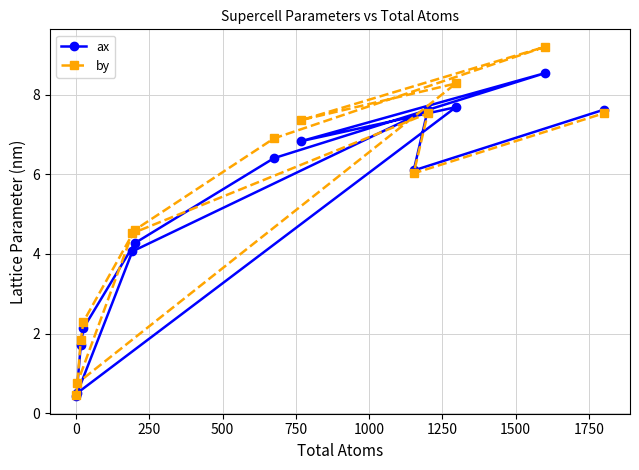

What is the sum of all by values?

67.3